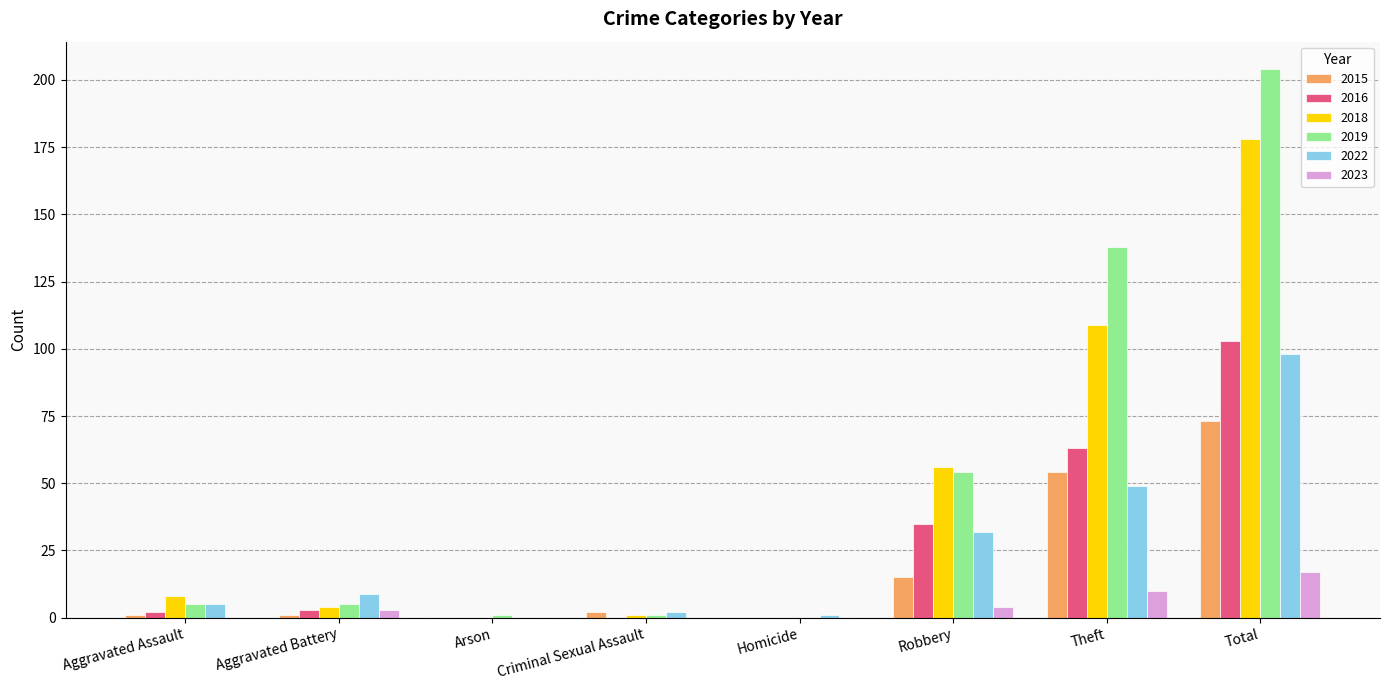

What is the maximum value for 2016?

103